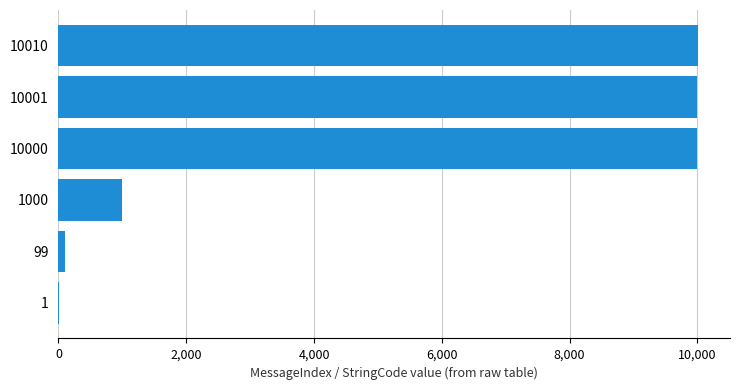

What is the average value?

5185